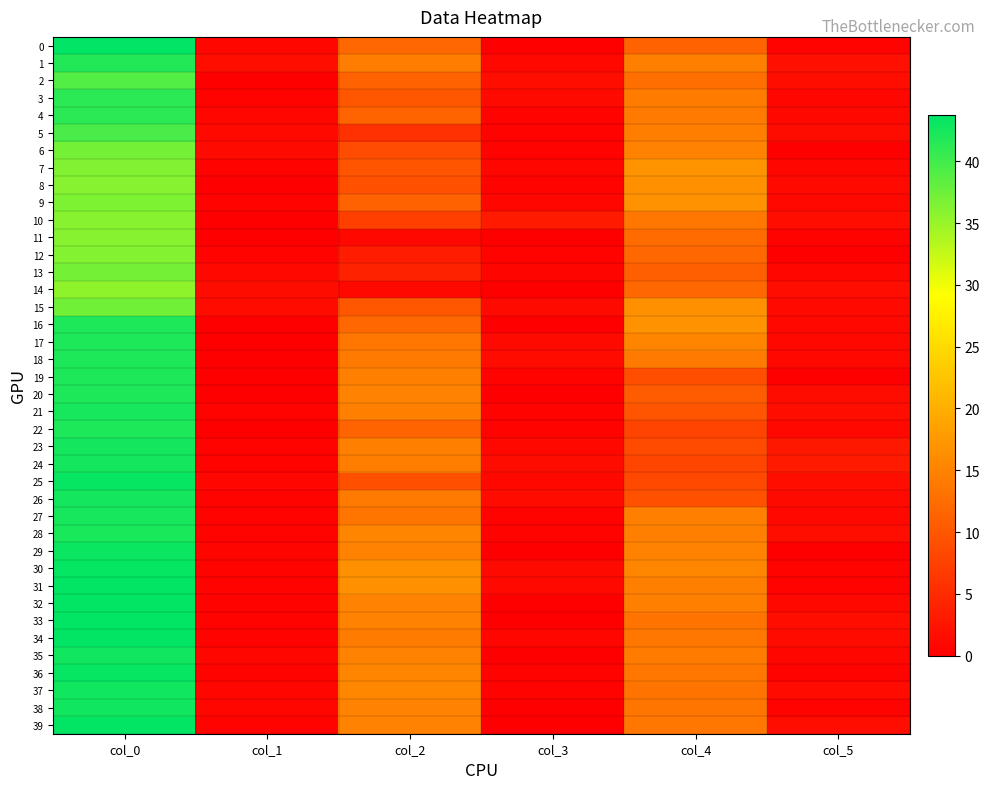

Count the number of data series in this chart.

40